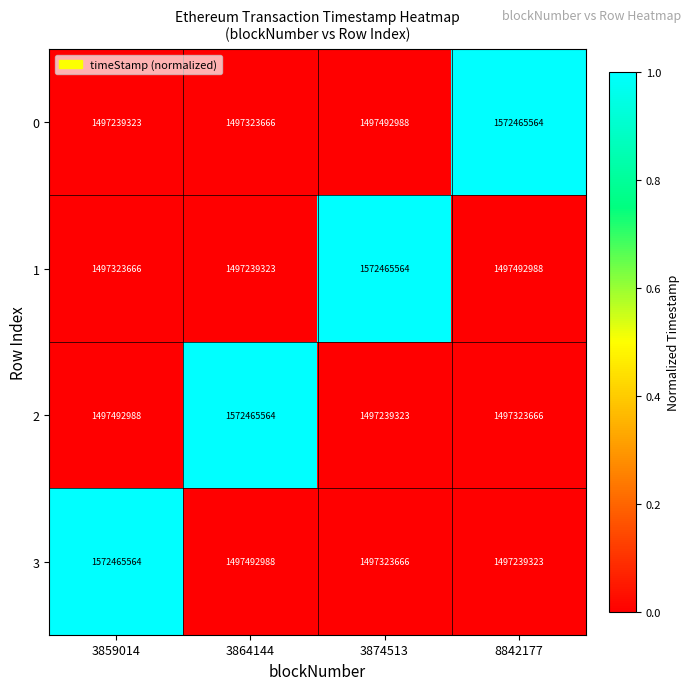

Is it true that 0 equals 1497239323 at 3859014?

True